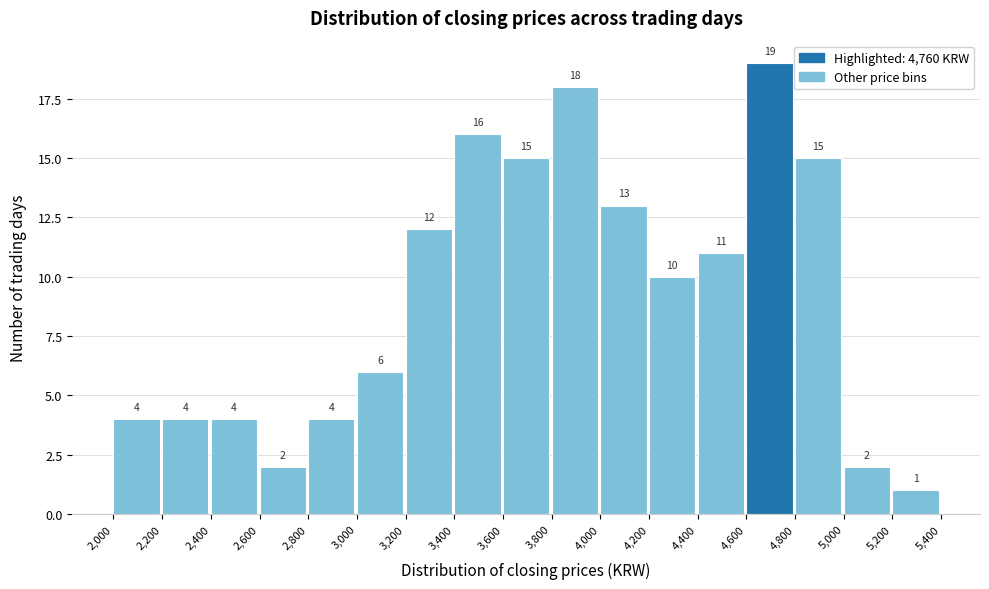

Reading left to right, list every bar in this chart as the range it spans on the x-axis followed by its height.

2,000 to 2,200: 4
2,200 to 2,400: 4
2,400 to 2,600: 4
2,600 to 2,800: 2
2,800 to 3,000: 4
3,000 to 3,200: 6
3,200 to 3,400: 12
3,400 to 3,600: 16
3,600 to 3,800: 15
3,800 to 4,000: 18
4,000 to 4,200: 13
4,200 to 4,400: 10
4,400 to 4,600: 11
4,600 to 4,800: 19
4,800 to 5,000: 15
5,000 to 5,200: 2
5,200 to 5,400: 1